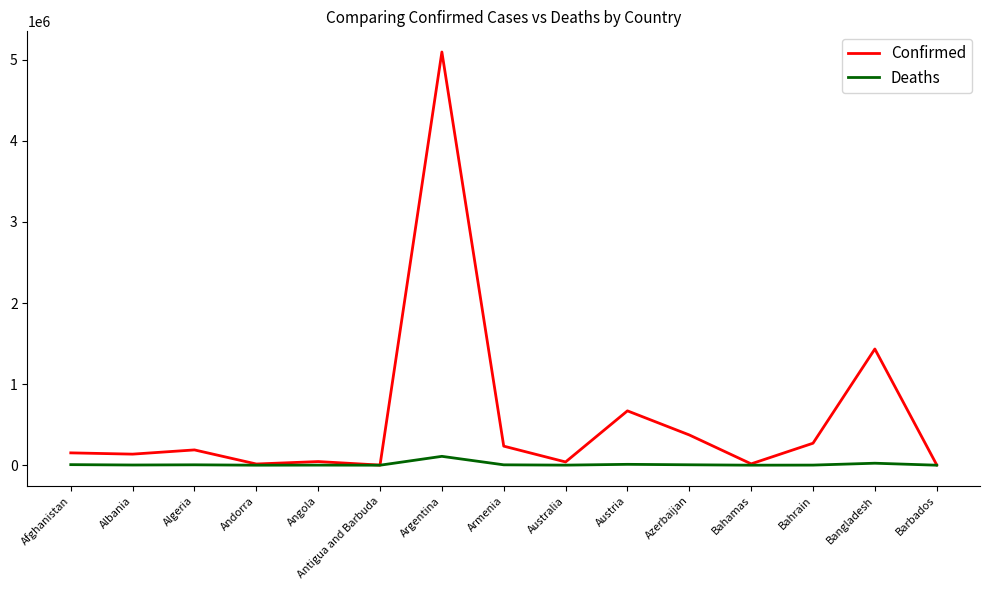

Where does the Deaths series first go above 2468?

Afghanistan